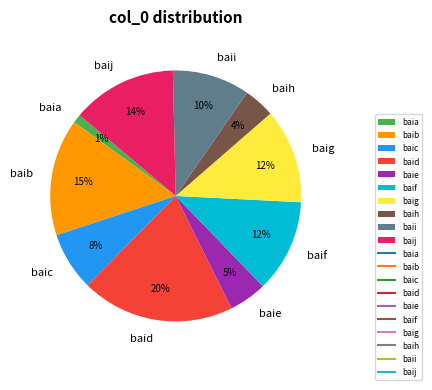

To the nearest percent, what is the difference between the baia and baih slice percentages?

3%